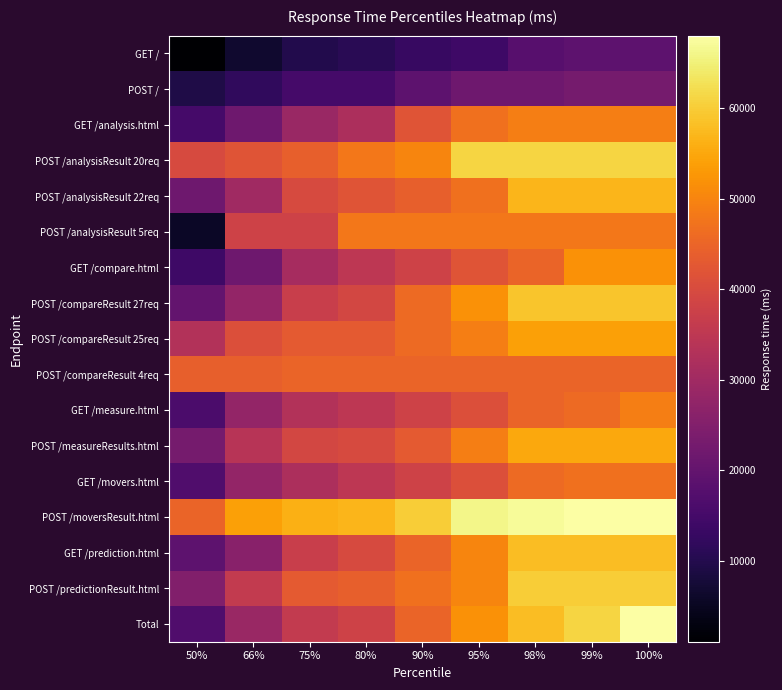

Which series has the largest range (max minus min)?

Total